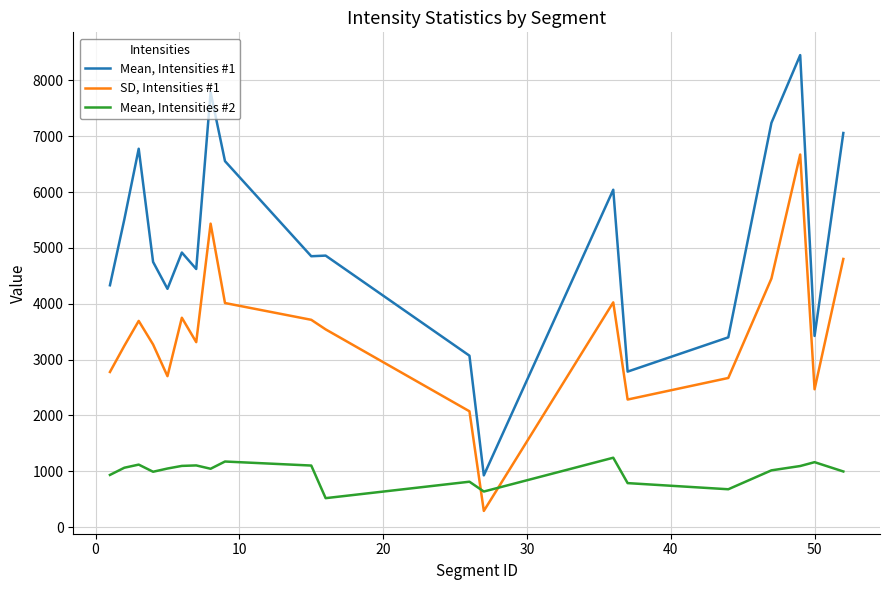

List the series in order of their peak value, lowest first.

Mean, Intensities #2, SD, Intensities #1, Mean, Intensities #1